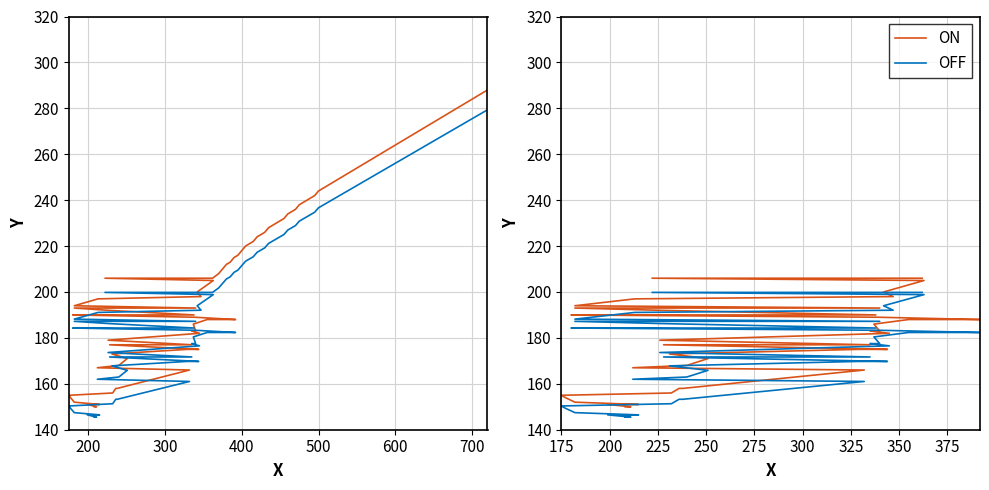

True or false: OFF and ON cross at least once.

False